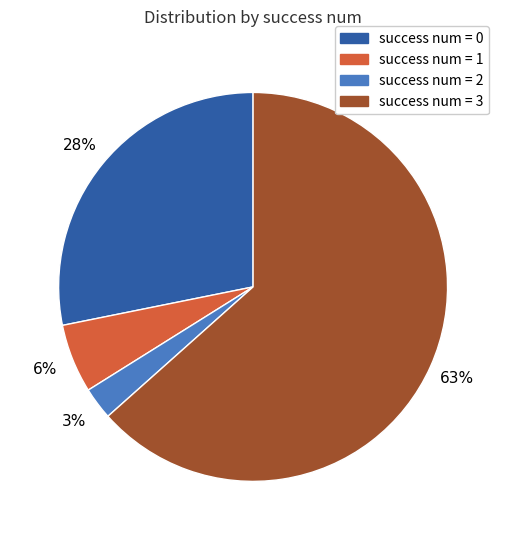

To the nearest percent, what is the difference between the success num = 1 and success num = 2 slice percentages?

3%